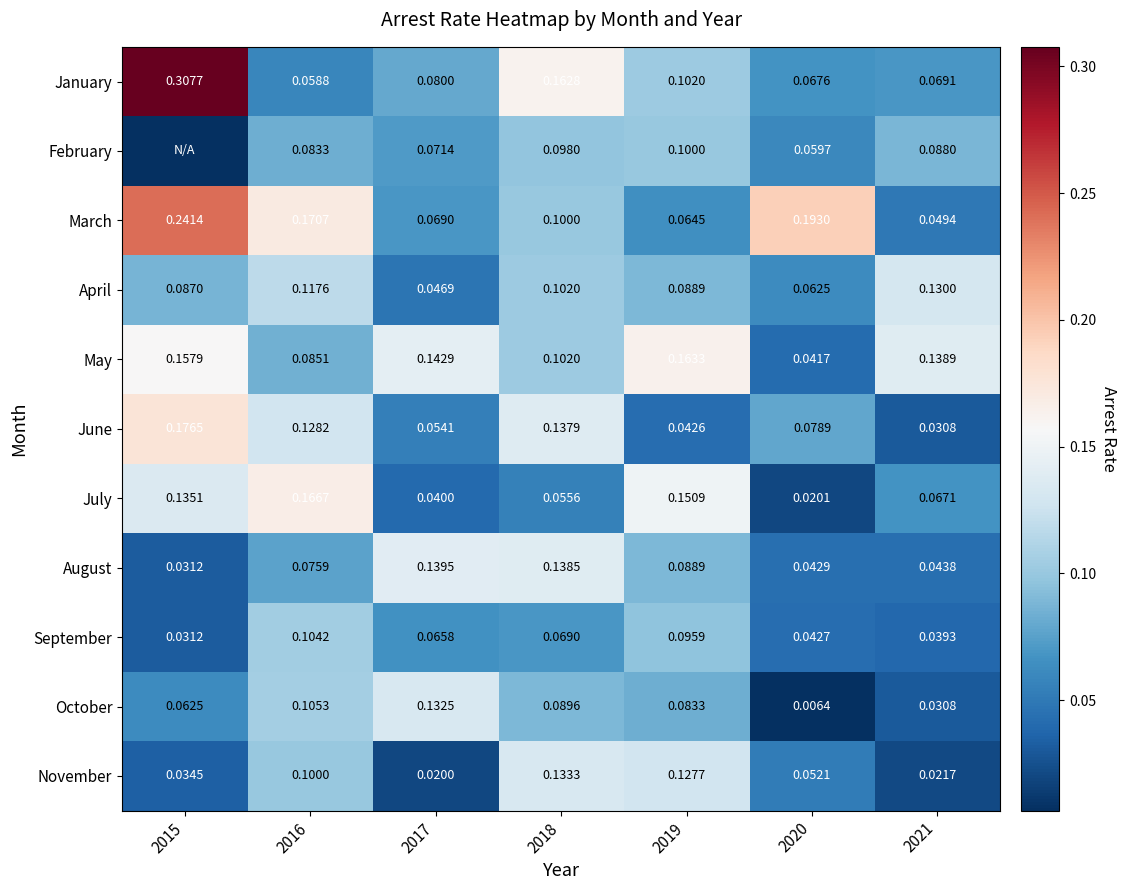

What value does the March series have at 2019?

0.1